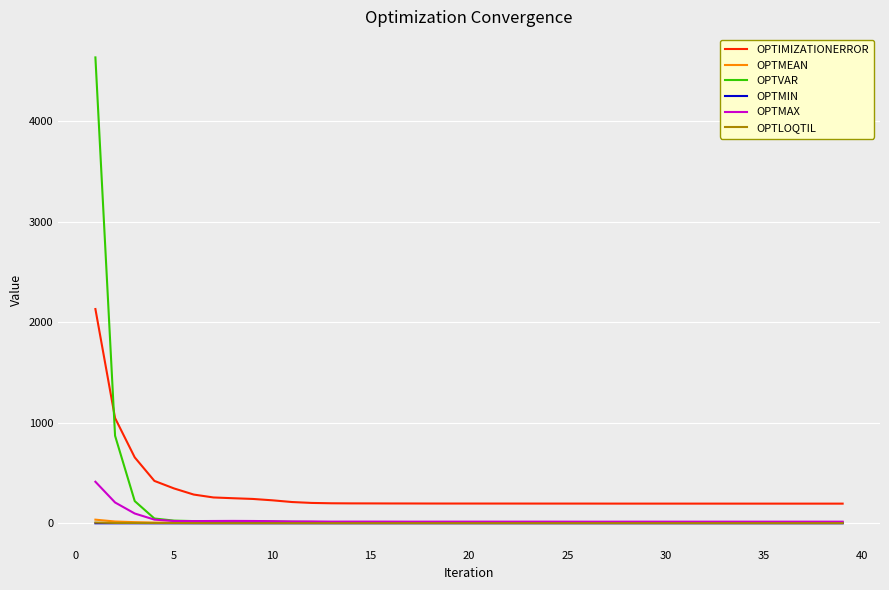

Which series has the largest range (max minus min)?

OPTVAR